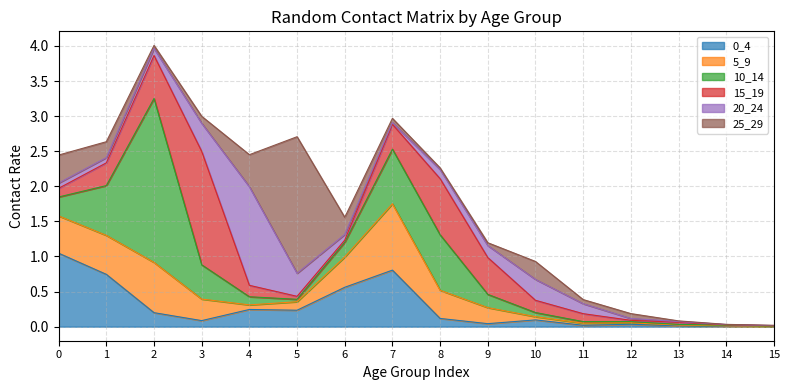

At which category is the sum across all series the highest?

2